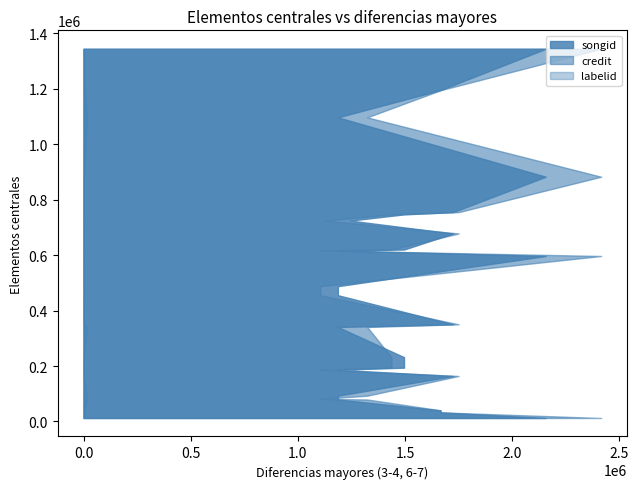

Reading left to right, extract all data points from this chart.

songid: 186618=1186655	81420=1186655	488052=1186655	455485=1186672	617150=1186675	724735=1243473	79304=1186642	92876=1186642	340780=1186642	1097206=1186642	231968=1495058	193999=1495058	747065=1495058	620255=1495058	596954=2156228	12439=2156228	883003=2156228	1344581=2156228	32736=1663937	1195336=1663937	40050=1663937	163969=1723337	678187=1723337	350478=1723337	755222=1723337
credit: 186618=1104332	81420=1104332	488052=1104332	455485=1105121	617150=1105137	724735=1130092	79304=1323279	92876=1323279	340780=1323279	1097206=1323279	231968=1436399	193999=1436399	747065=1436399	620255=1436399	596954=2414898	12439=2414898	883003=2414898	1344581=2414898	32736=1666888	1195336=1666888	40050=1666888	163969=1749861	678187=1749861	350478=1749861	755222=1749861
labelid: 186618=1842	81420=1842	488052=1842	455485=1842	617150=1842	724735=1842	79304=15894	92876=15894	340780=15894	1097206=15894	231968=388	193999=388	747065=388	620255=388	596954=1156	12439=1156	883003=1156	1344581=1156	32736=5456	1195336=5456	40050=5456	163969=388	678187=388	350478=388	755222=388